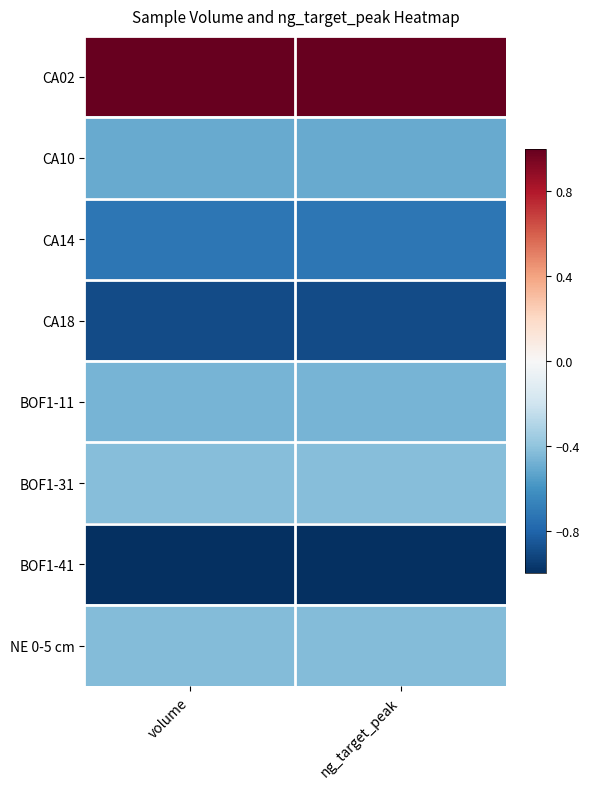

What is the greatest value displayed?

1.0